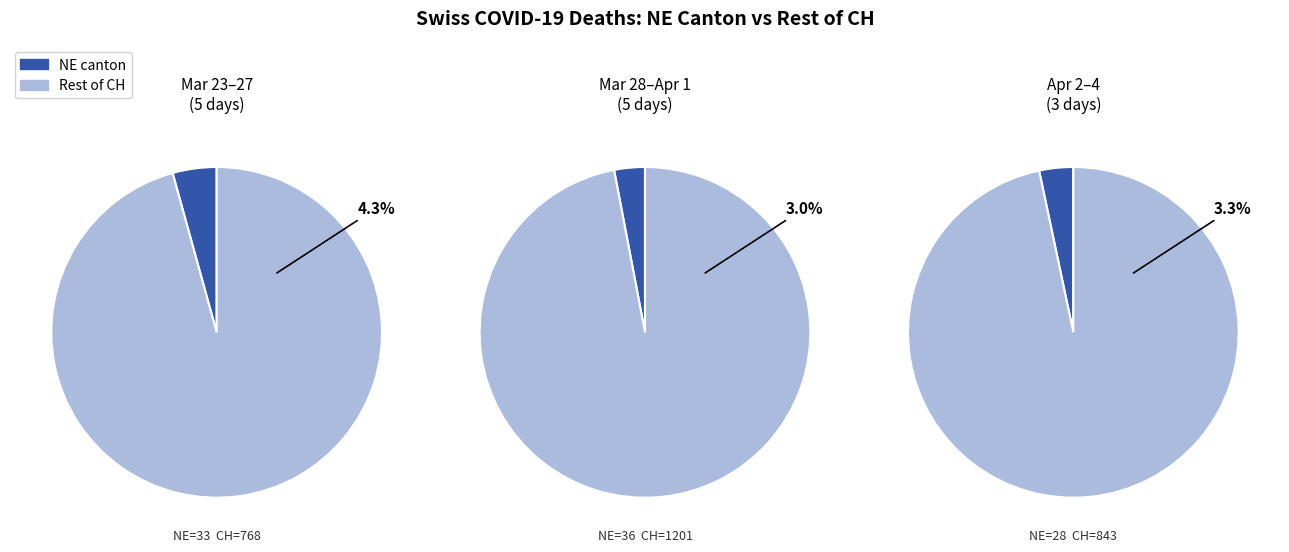

At 2020-03-26, list the series in order from largest to smallest.

CH_values, NE_values